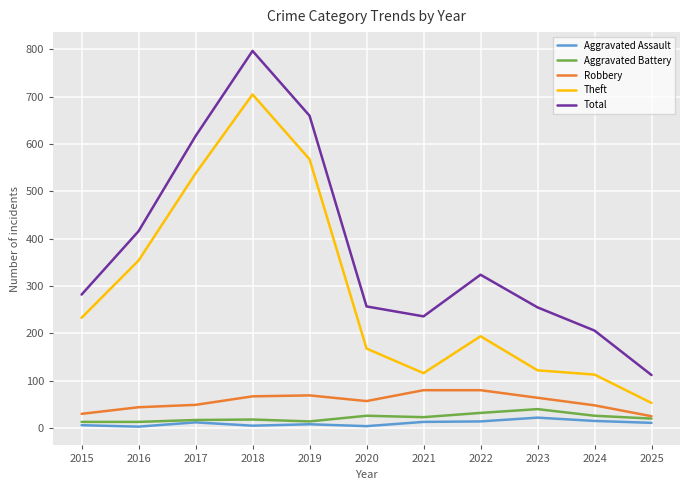

Is it true that Theft equals 298 at 2020?

False